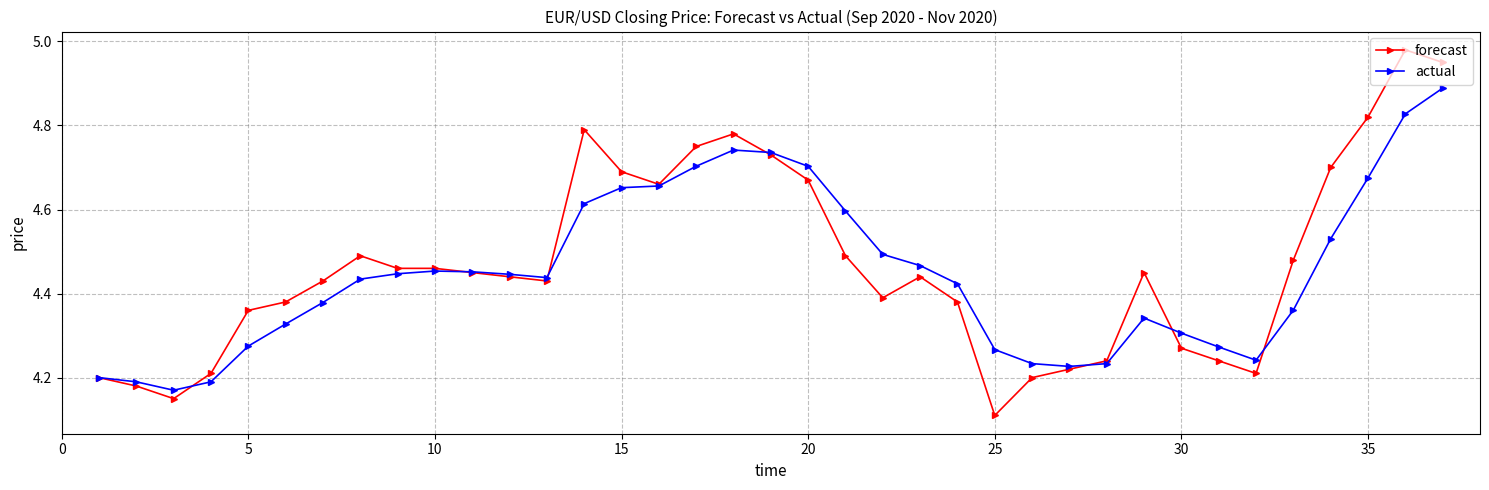

List the series in order of their peak value, highest first.

forecast, actual